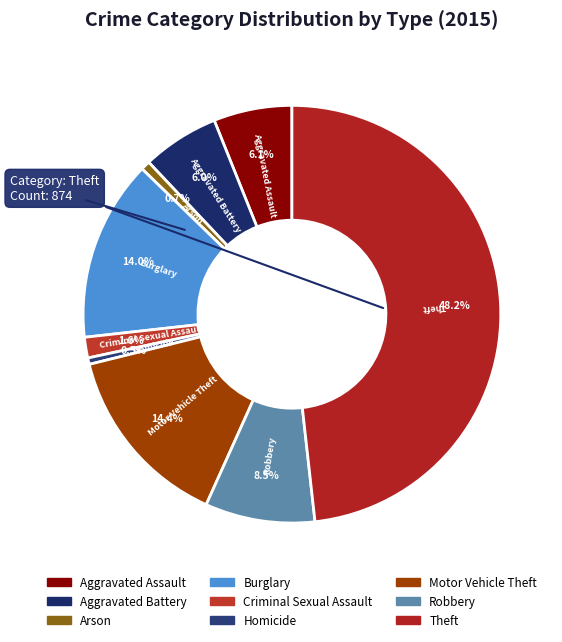

Combined, what portion of the pie is Motor Vehicle Theft and Robbery?

22.9%